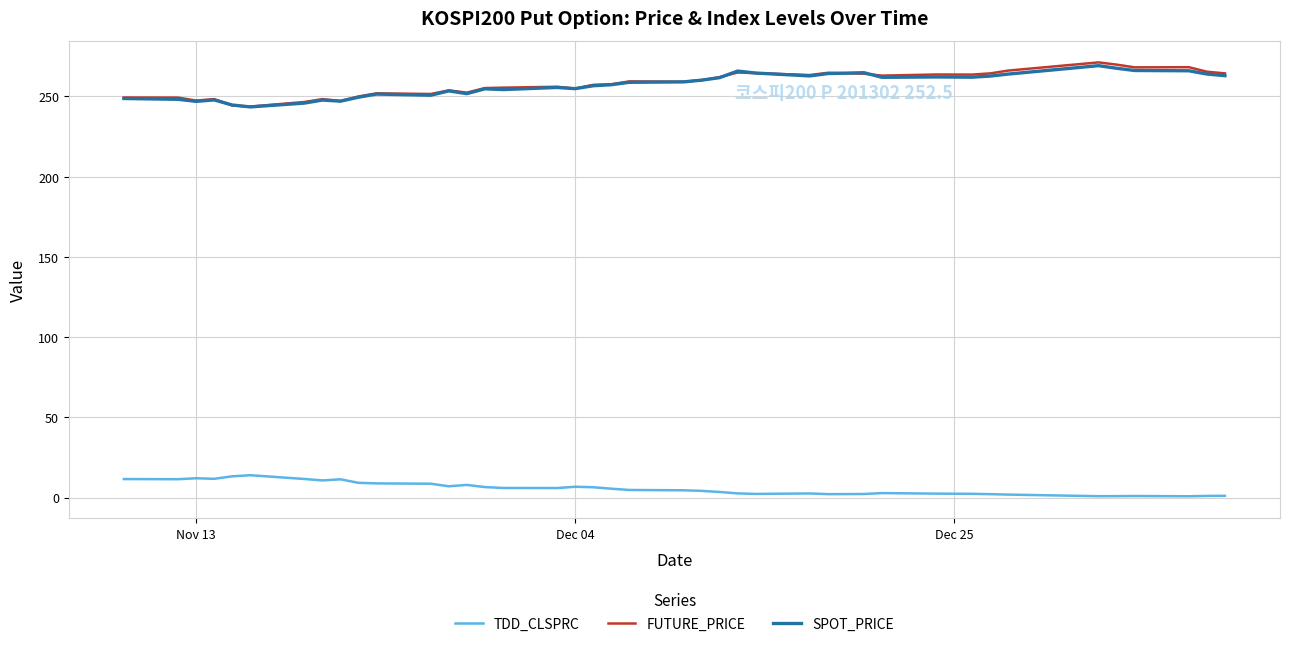

What is the minimum value for FUTURE_PRICE?

243.7